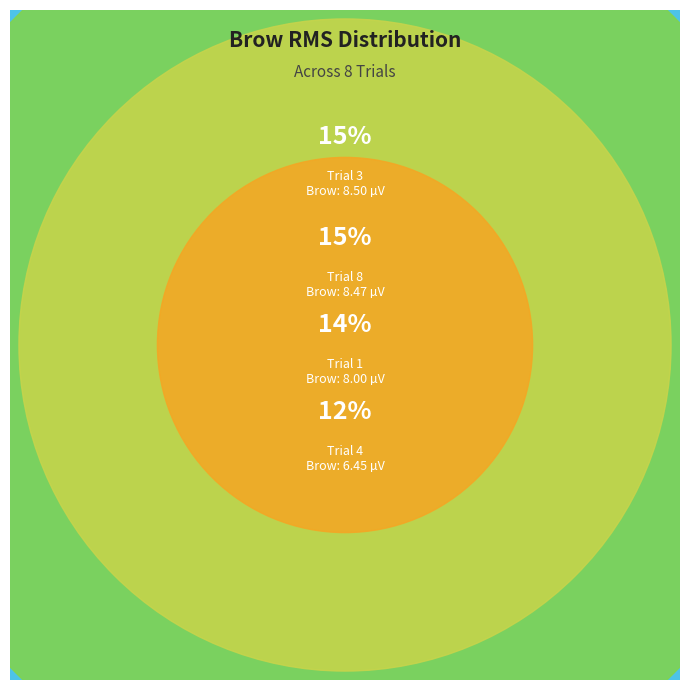

Rank the categories by value from highest to lowest.

Trial 3, Trial 8, Trial 1, Trial 4, Trial 2, Trial 7, Trial 5, Trial 6